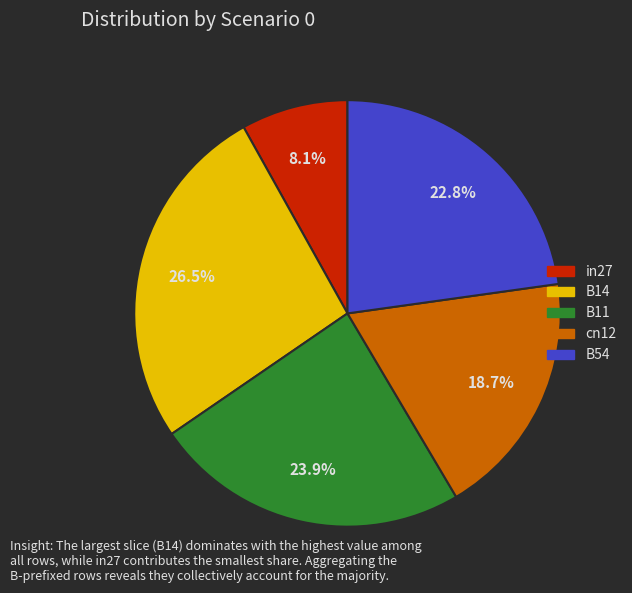

To the nearest percent, what percentage of the pie is B54?

23%